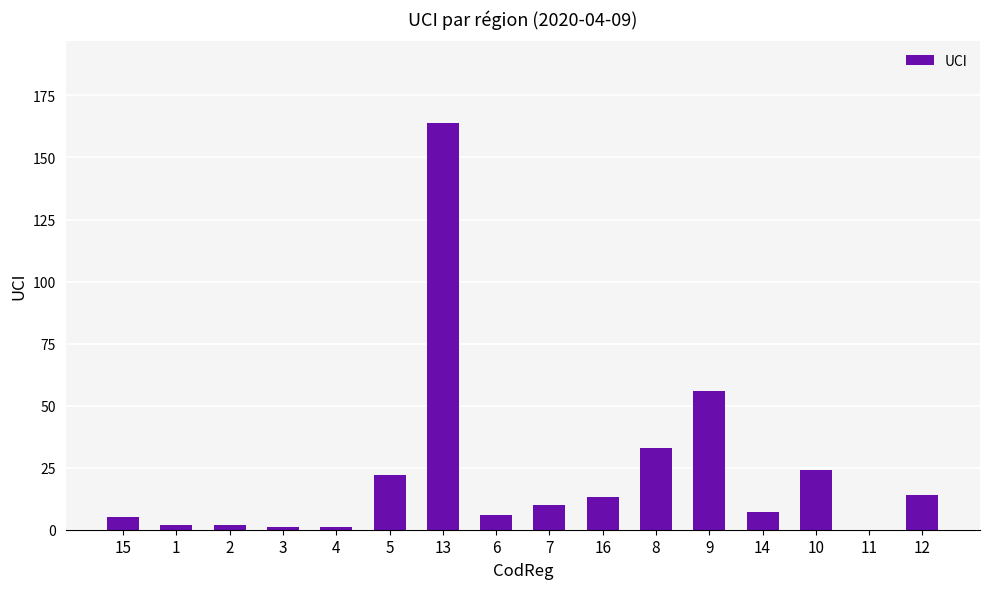

What is the change in value from 3 to 6?

+5